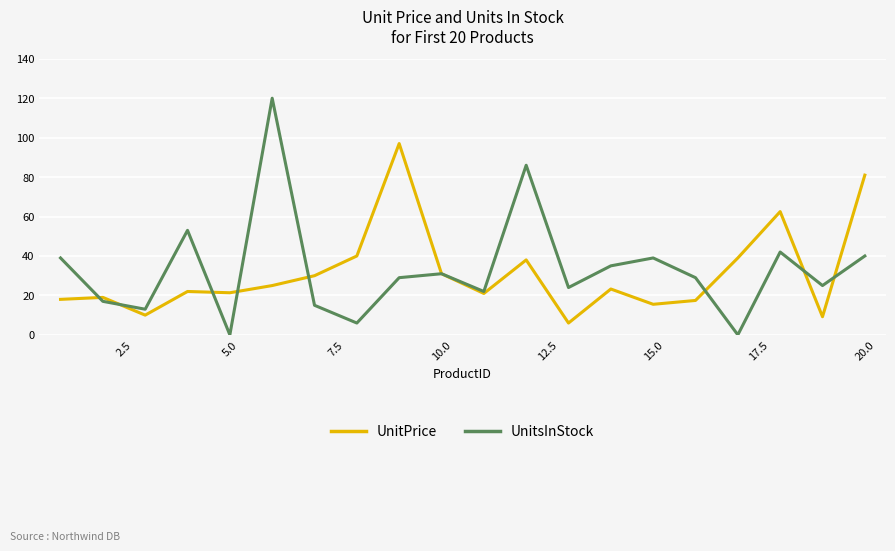

Which series has the widest spread of values?

UnitsInStock